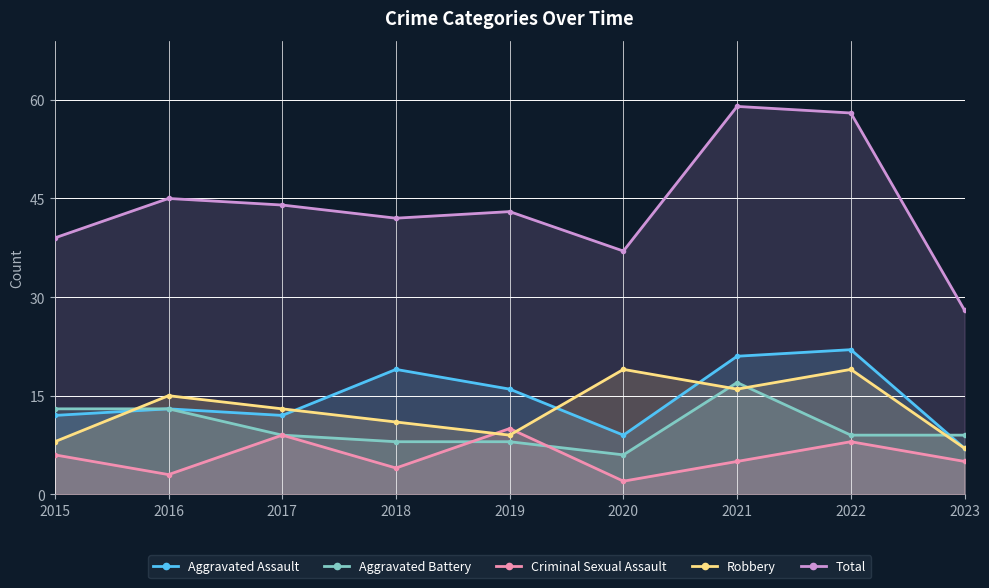

Read the Total value at 2019.

43